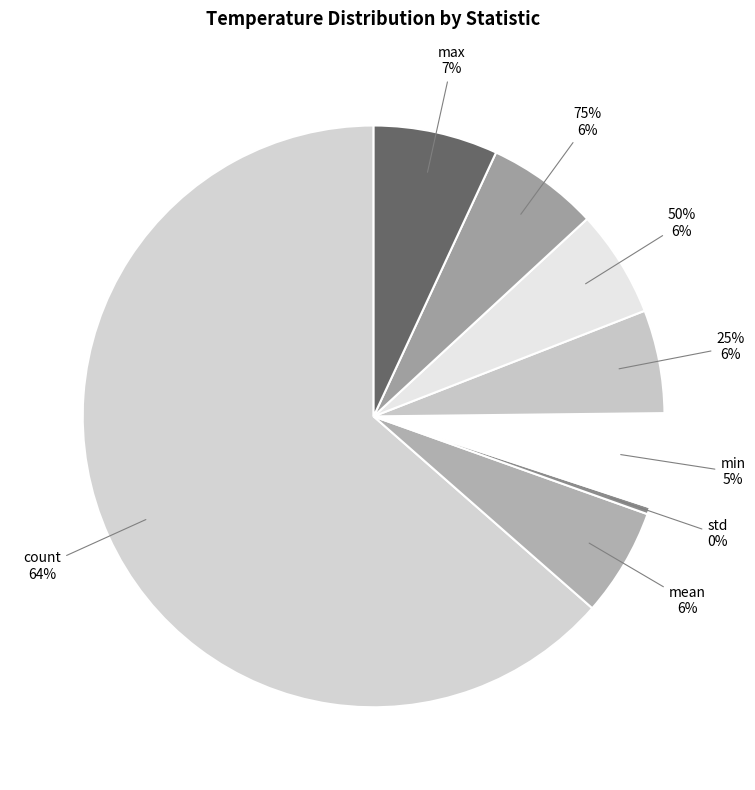

True or false: mean accounts for 6% of the total.

True